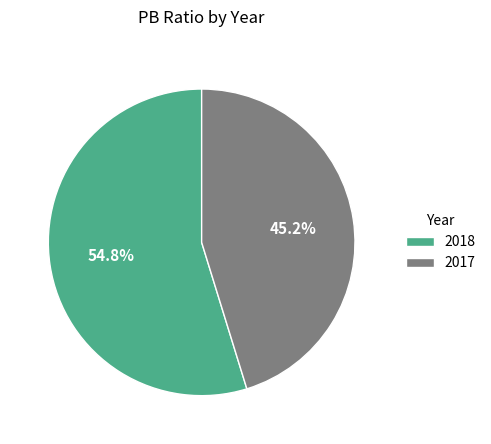

True or false: 2017 accounts for 33% of the total.

False